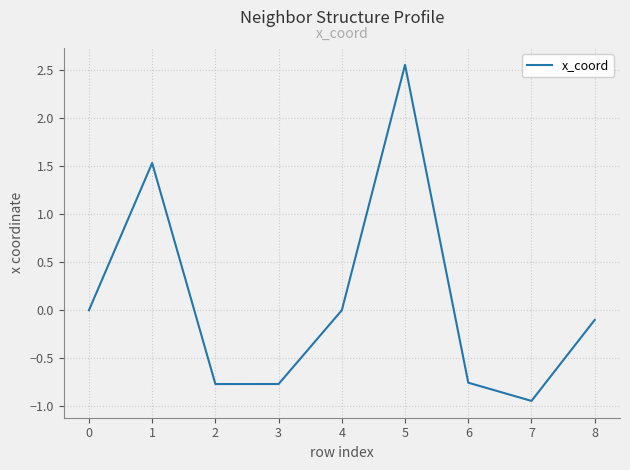

True or false: the data shows 0.0 at 0.

True